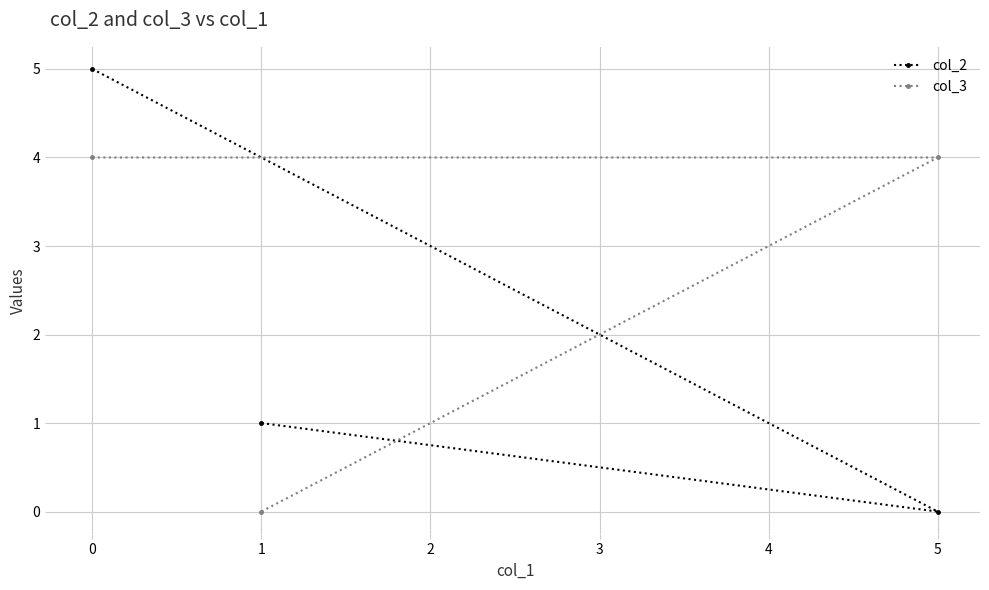

Is this an area chart (filled region under the line)?

No